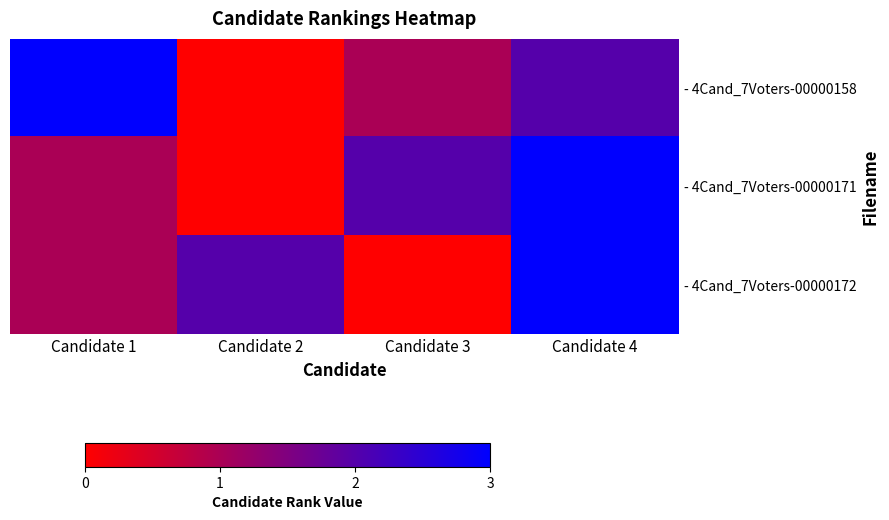

Which series has the widest spread of values?

- 4Cand_7Voters-00000158